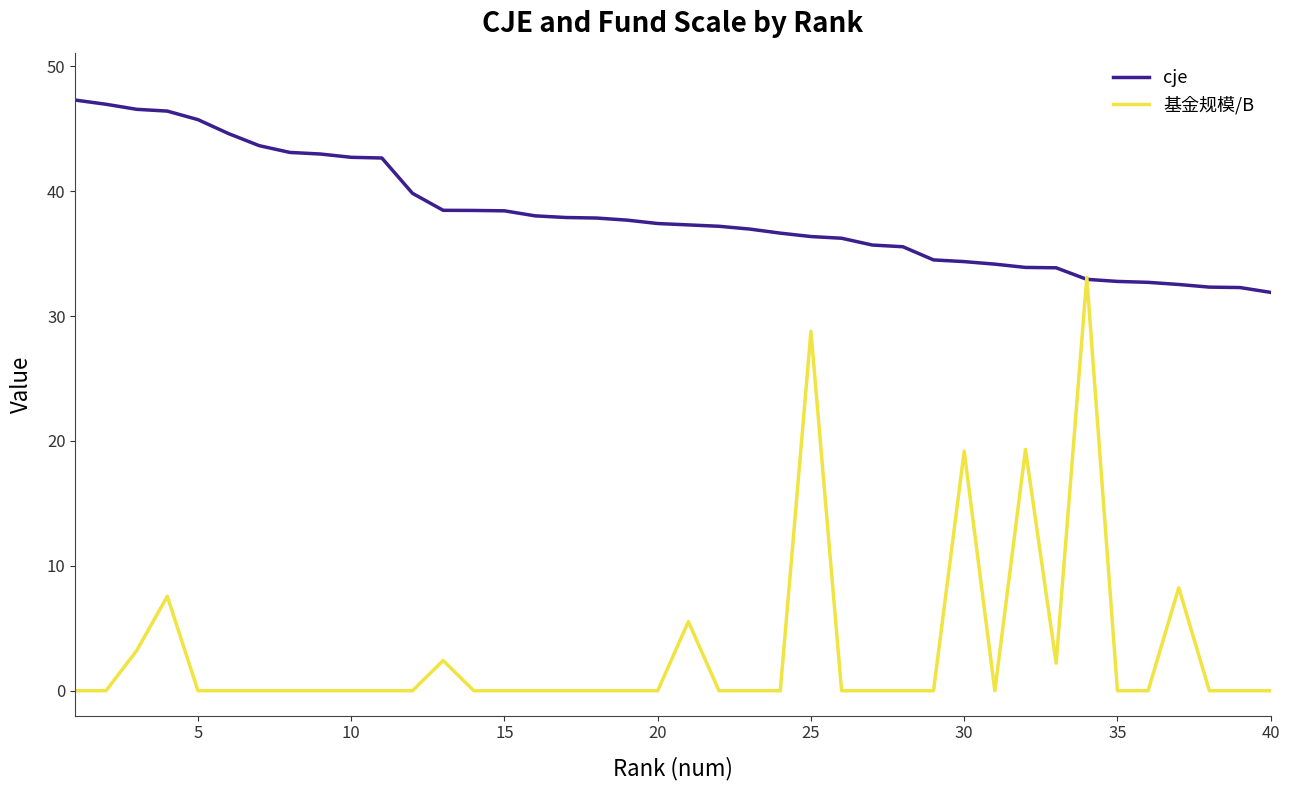

What is the highest value of the cje series?

47.3